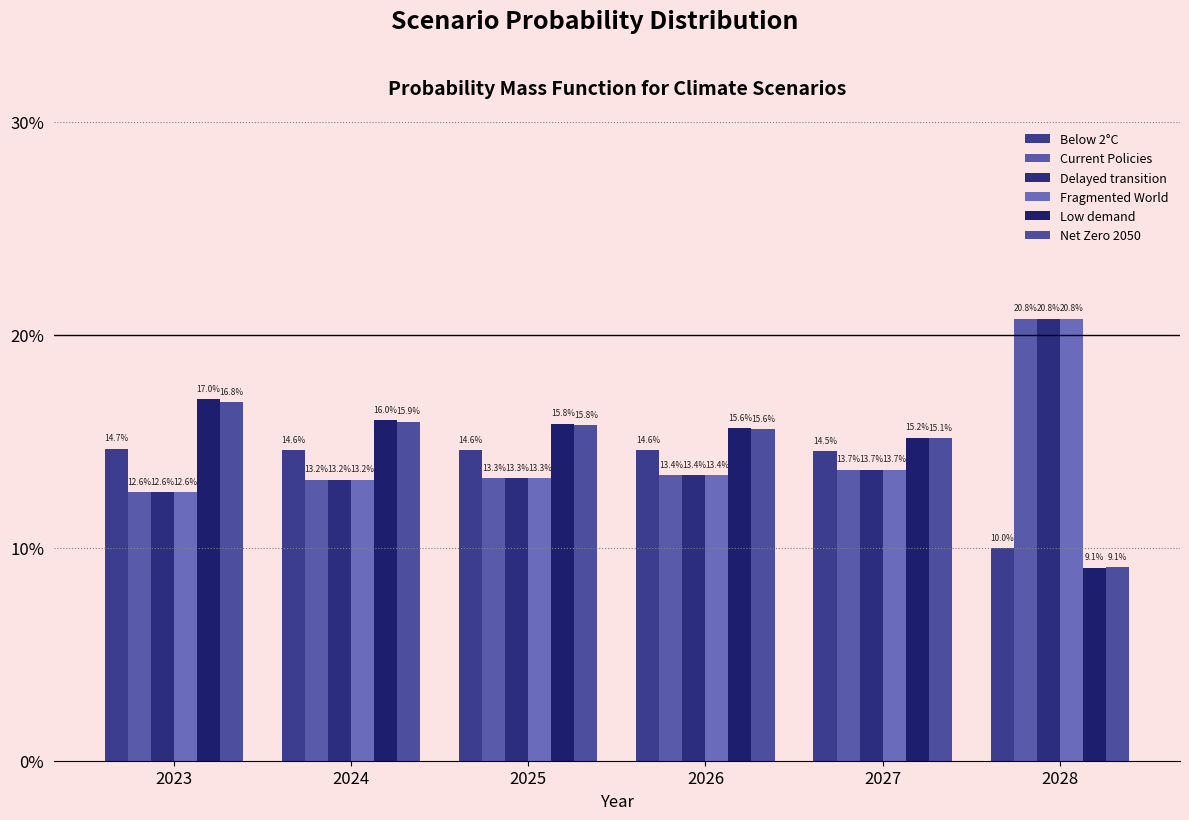

Does the chart contain any negative values?

No